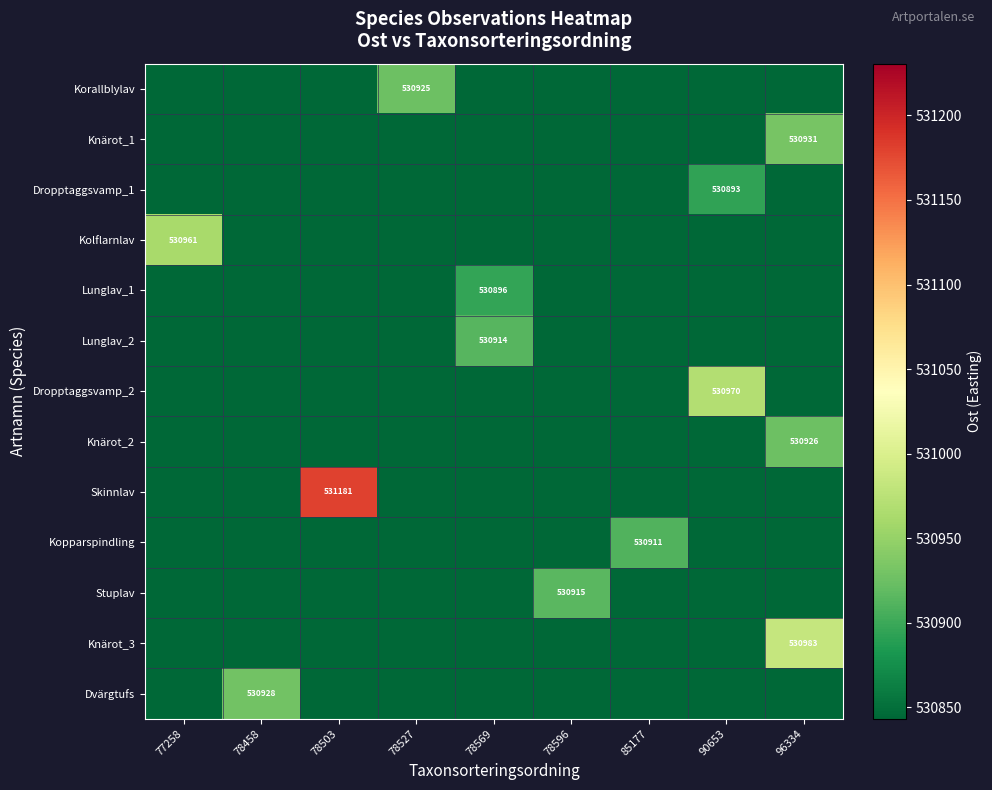

What is the total value across all series at 78527?

6900444.6